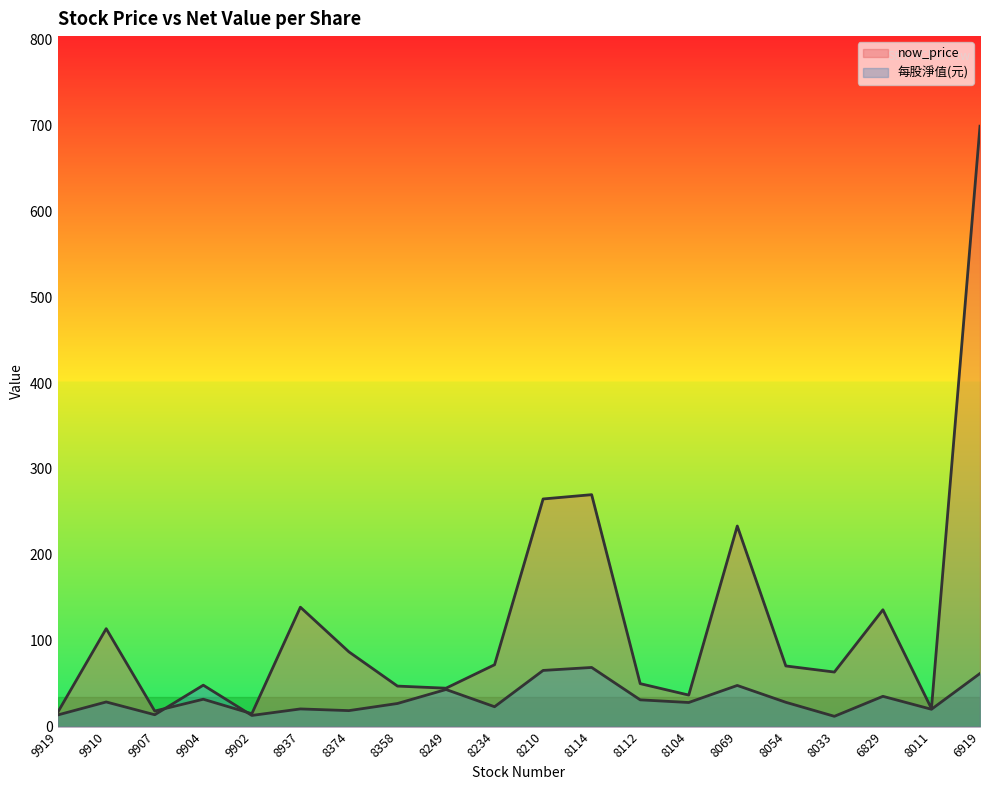

Read the now_price value at 8104.

36.7